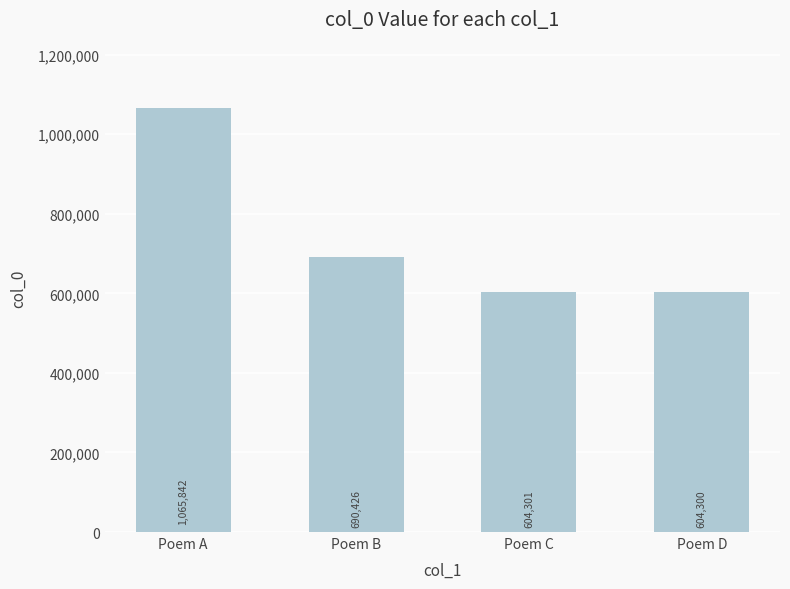

Which has a higher value, Poem D or Poem C?

Poem C